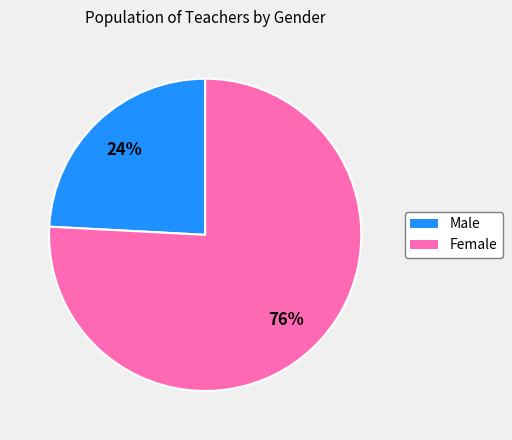

To the nearest percent, what is the difference between the largest and smallest slice percentages?

52%